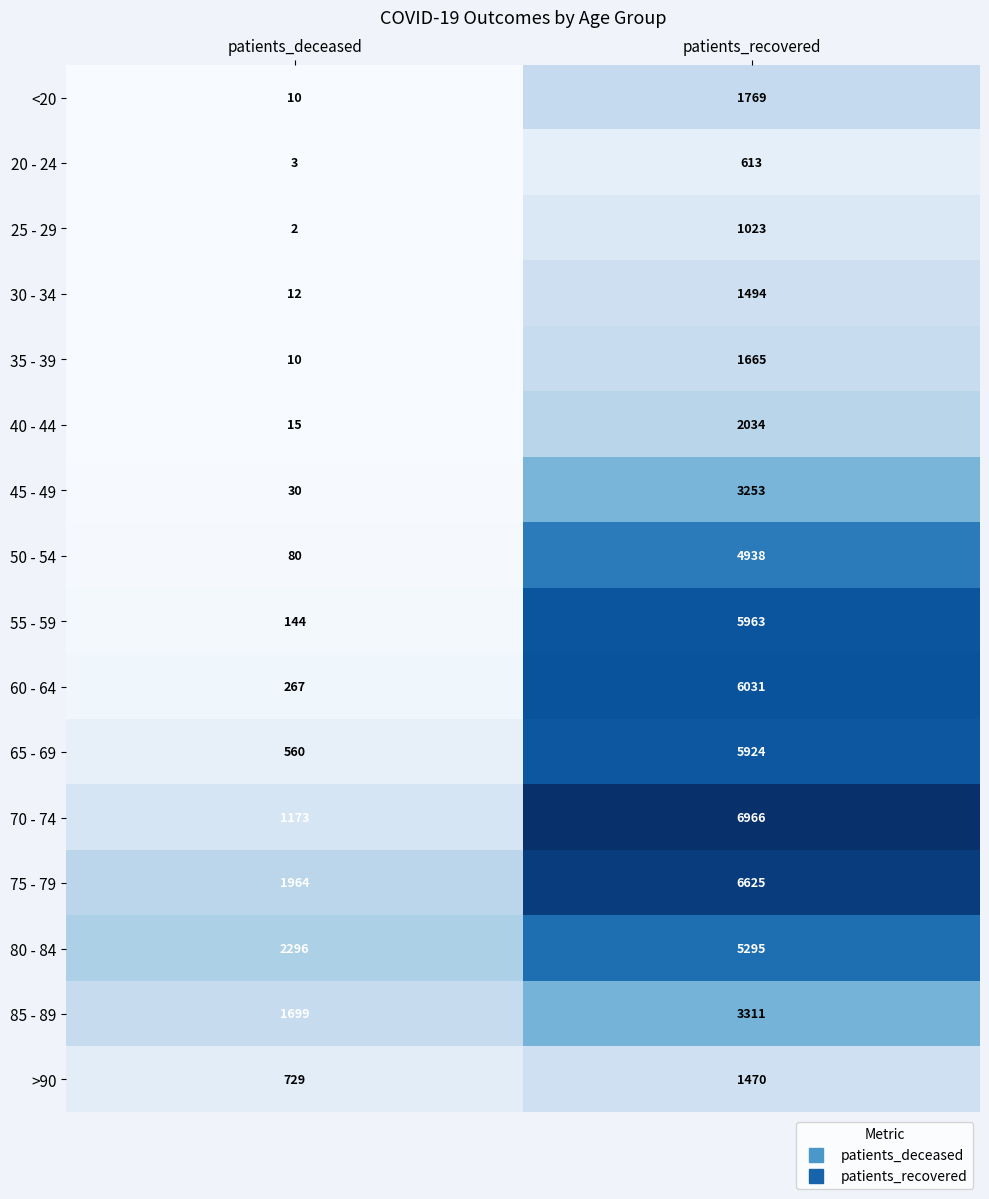

What is the spread (max minus min) of values at patients_deceased?

2294